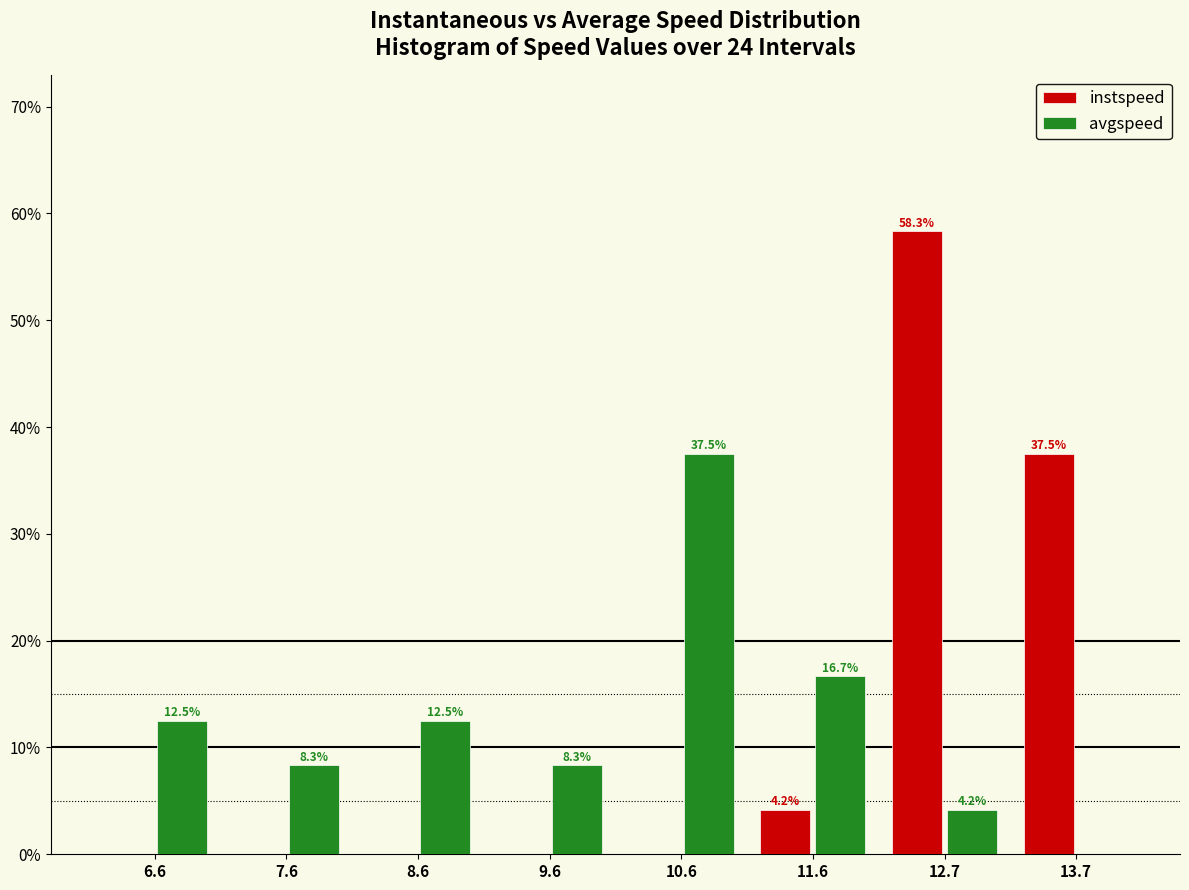

In the avgspeed series, which range on the x-axis has the tallest bar?

10.2 to 11.2